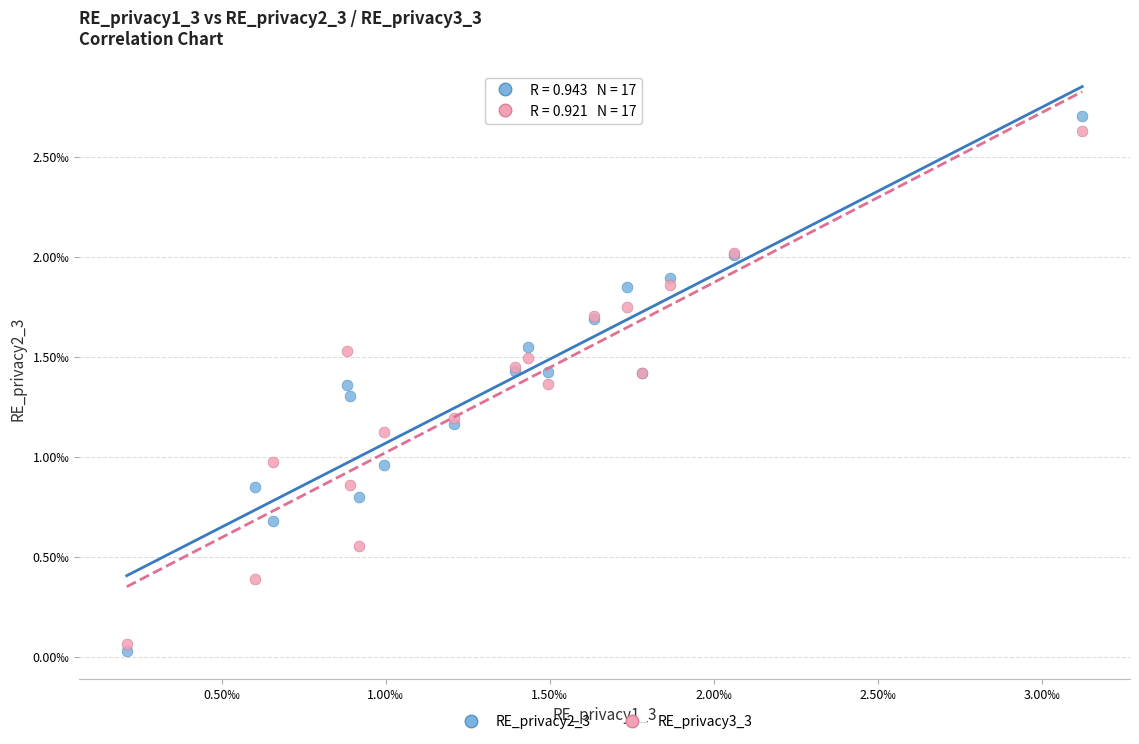

Which series has the largest Y range (max minus min)?

RE_privacy2_3